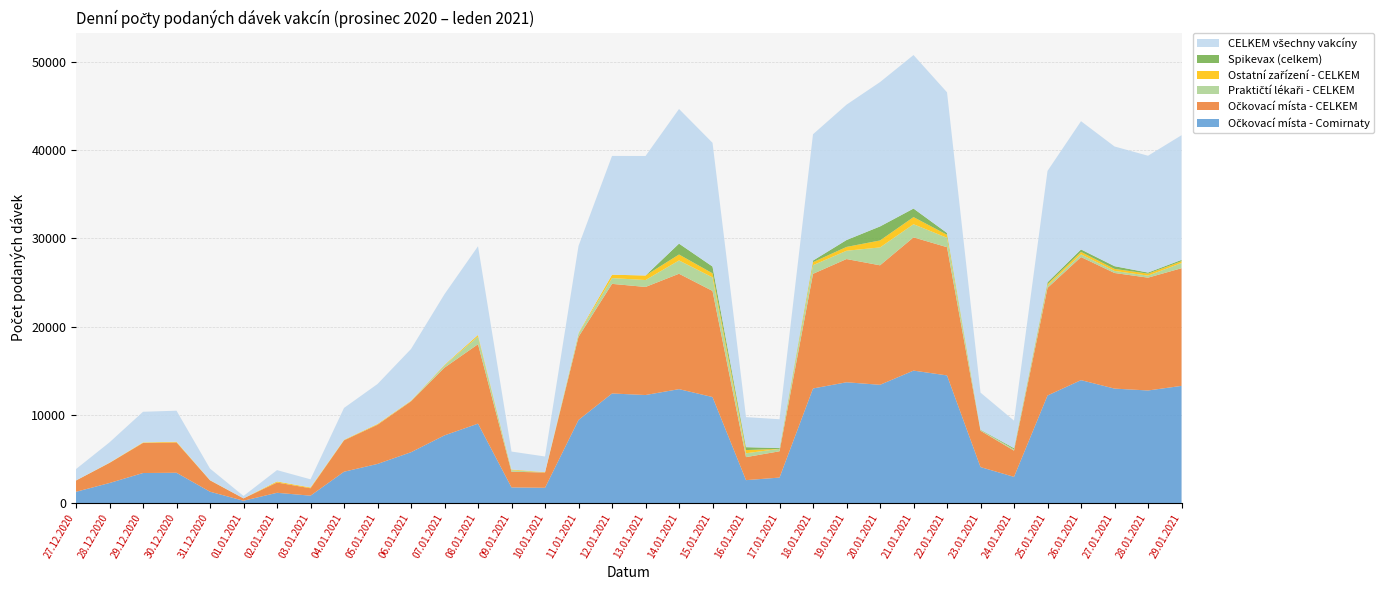

Reading left to right, extract all data points from this chart.

Očkovací místa - Comirnaty: 1279	2275	3407	3436	1287	265	1165	839	3553	4437	5765	7676	9002	1775	1733	9422	12421	12247	12913	12018	2599	2890	12988	13691	13405	15013	14469	4079	2971	12194	13932	12974	12762	13283
Očkovací místa - CELKEM: 1279	2275	3407	3436	1287	266	1165	840	3557	4438	5768	7676	9003	1777	1733	9422	12425	12248	13079	12025	2607	2980	12994	13968	13543	15103	14533	4121	2971	12198	13952	13104	12787	13336
Praktičtí lékaři - CELKEM: 6	2	7	5	3	4	5	3	10	10	35	260	865	178	3	370	653	784	1509	1538	439	277	982	939	2028	1488	1065	77	134	269	310	234	230	588
Ostatní zařízení - CELKEM: 2	27	56	76	21	0	114	83	43	79	44	64	185	75	37	69	382	512	673	460	362	0	340	434	789	808	342	0	19	159	275	229	222	203
Spikevax (celkem): 0	0	0	0	0	1	2	1	8	3	3	3	1	2	0	1	4	2	1232	769	328	97	181	781	1588	968	205	42	124	201	276	308	126	155
CELKEM všechny vakcíny: 1287	2304	3470	3517	1311	270	1284	926	3610	4527	5847	8000	10053	2030	1773	9861	13460	13544	15261	14023	3408	3257	14316	15341	16360	17399	15940	4198	3124	12626	14537	13567	13239	14127